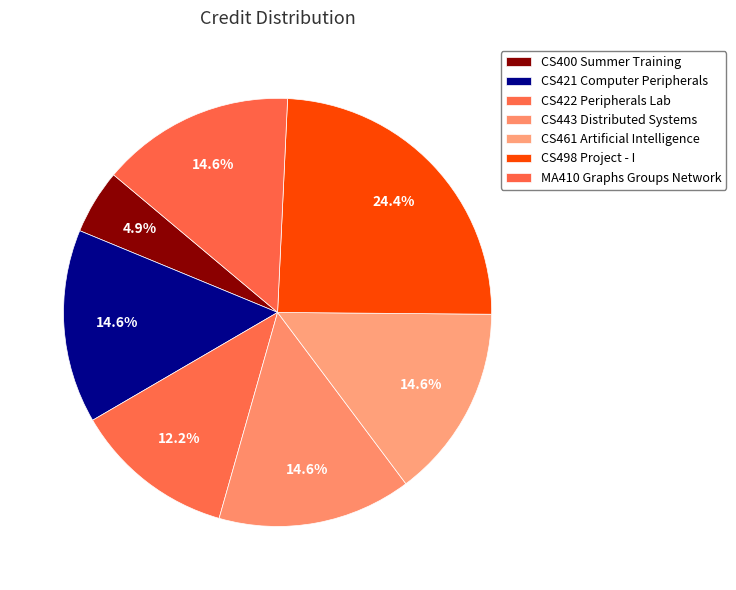

Count the number of slices in the pie.

7